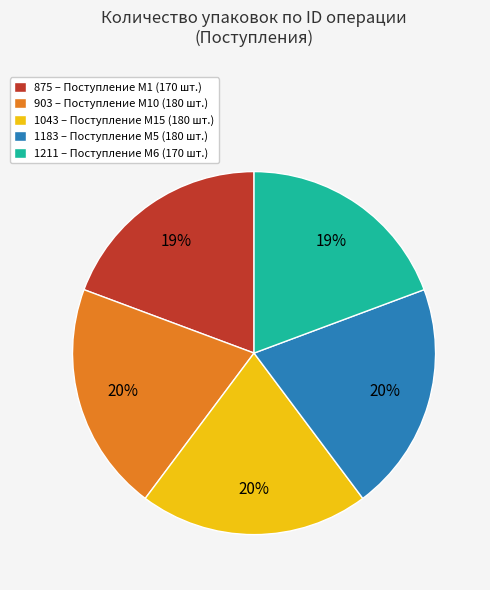

True or false: 1211 – Поступление M6 (170 шт.) accounts for 28% of the total.

False